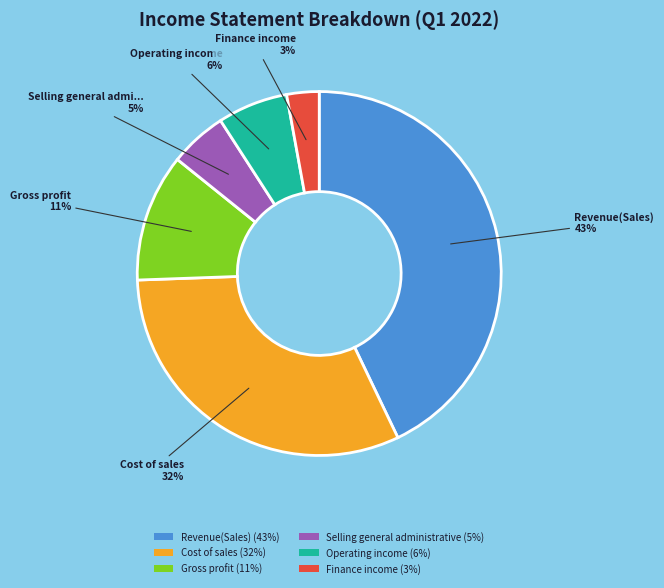

Is it true that Gross profit (11%) is 11% of the pie?

True